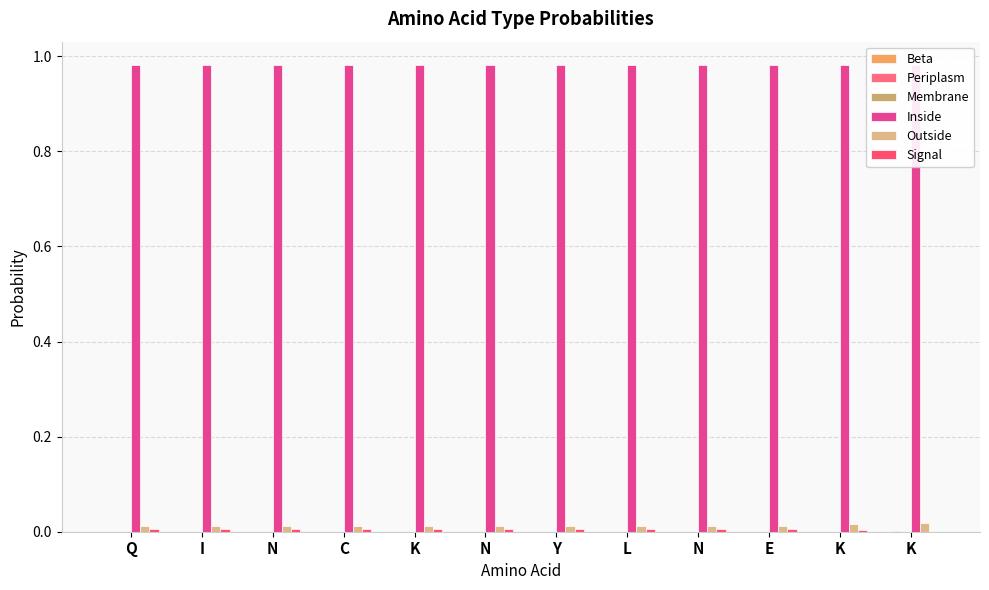

What is the maximum value shown in the chart?

1.0